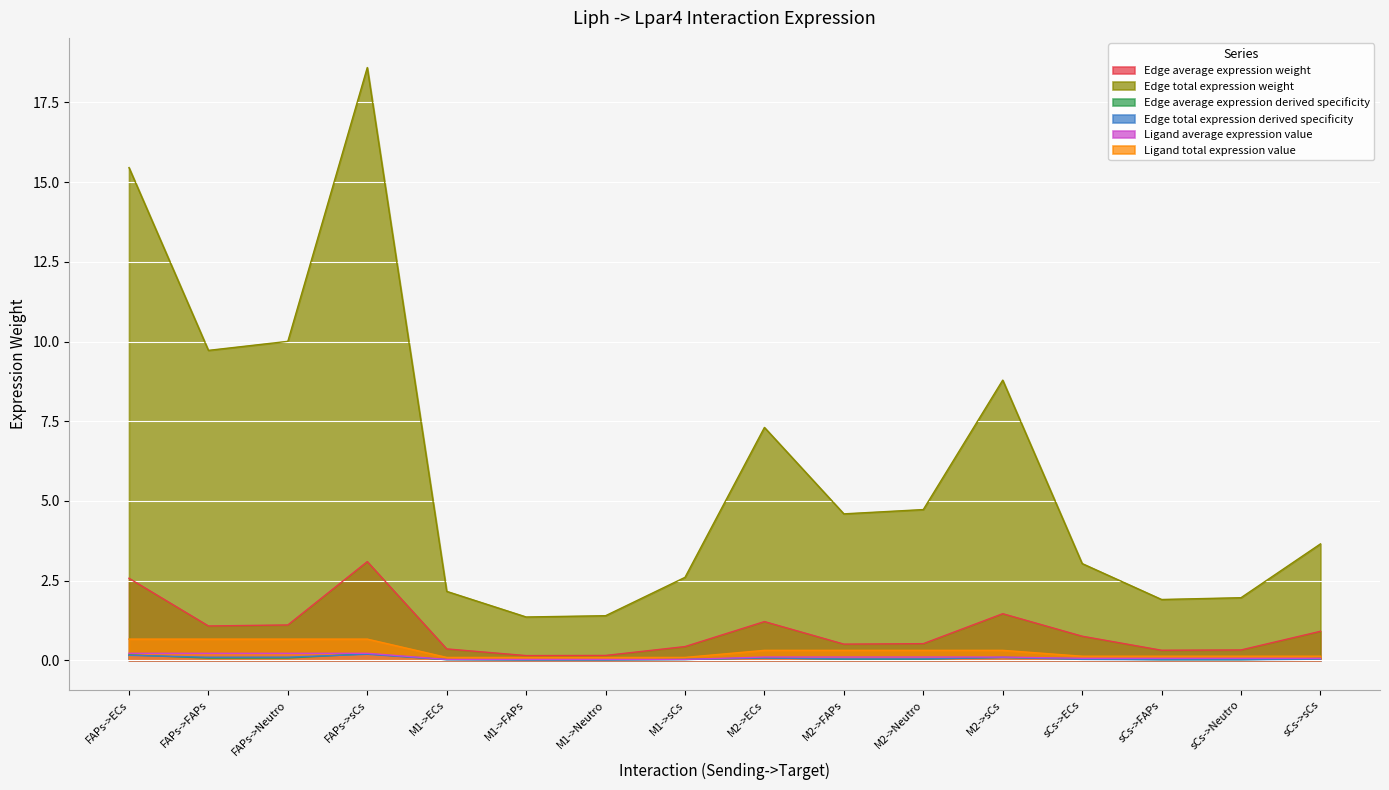

How many lines are shown in the chart?

6